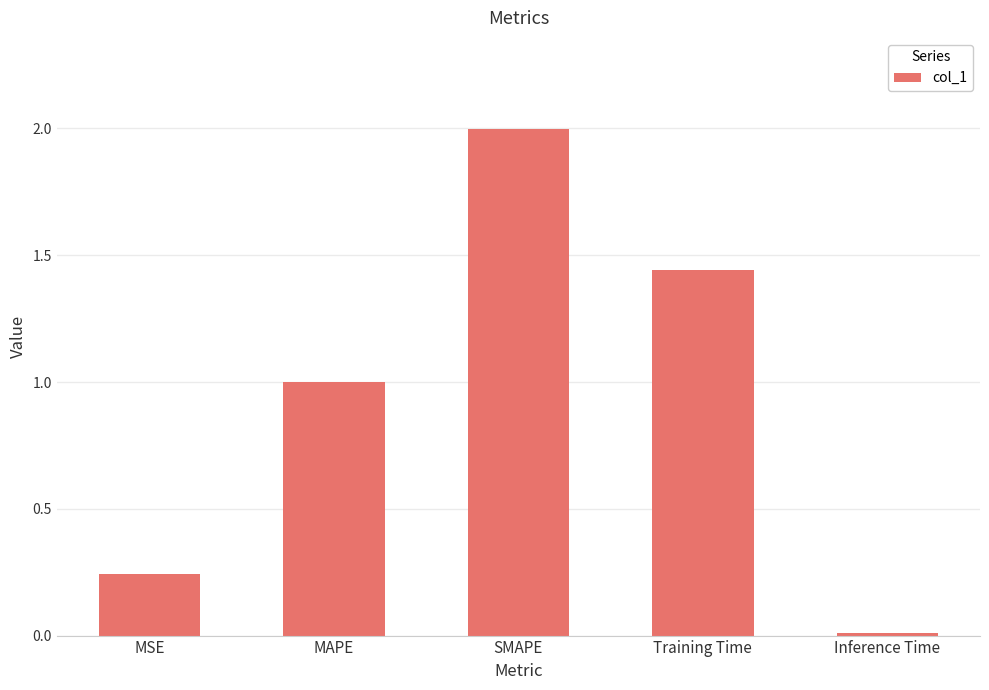

How many series are shown in this chart?

1